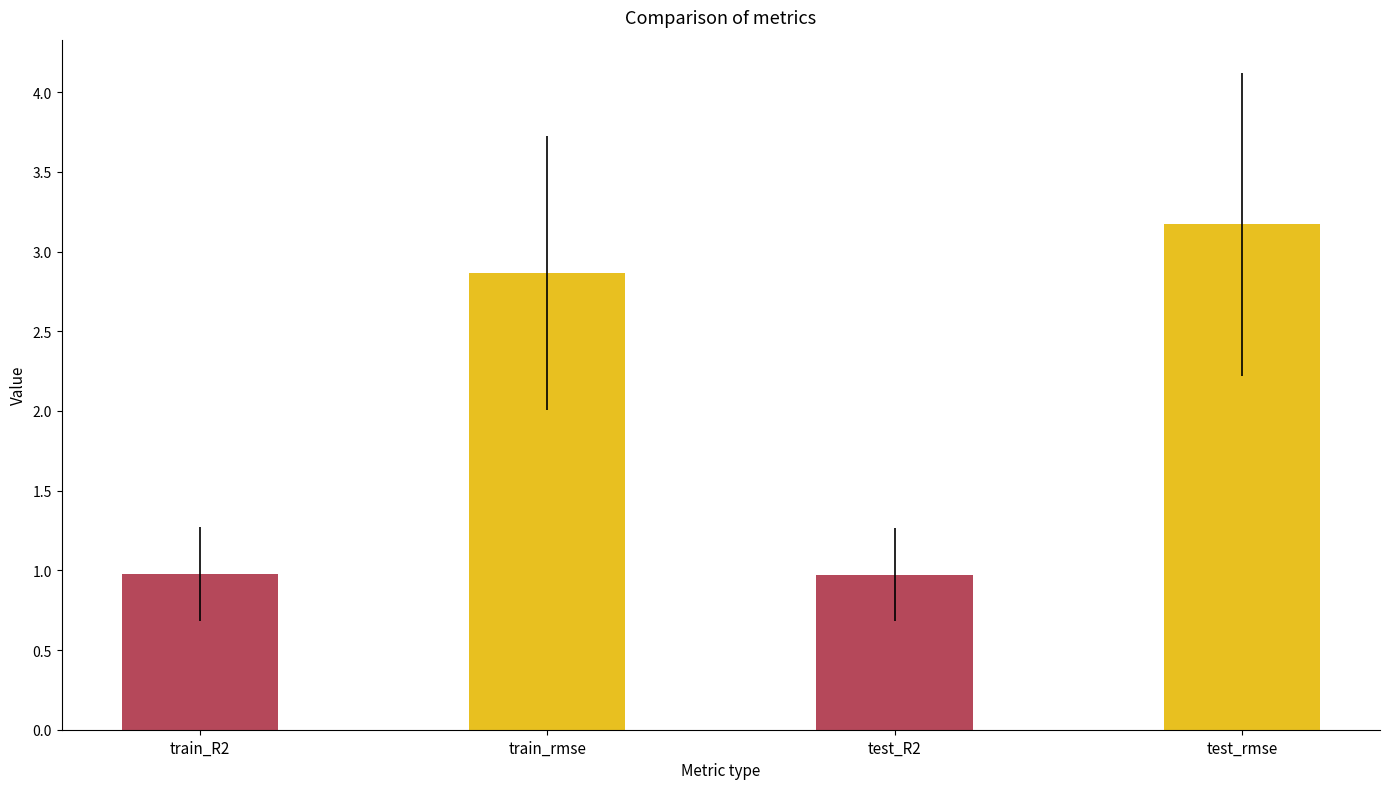

How many data points does each series have?

2